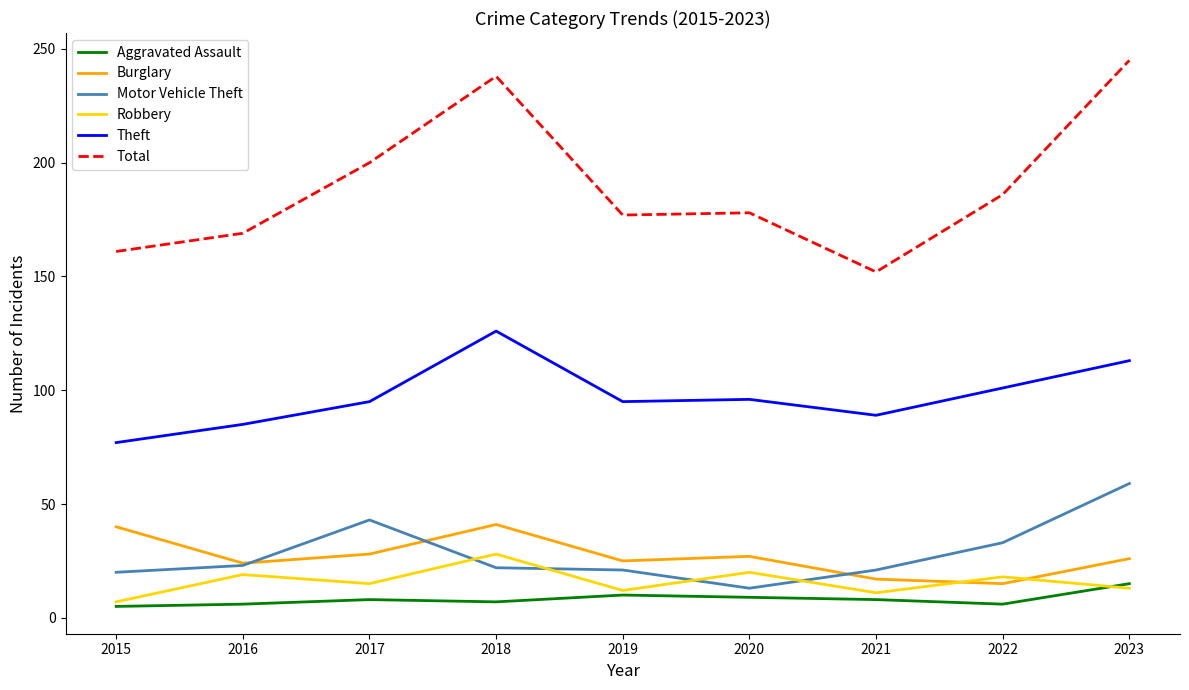

True or false: Aggravated Assault and Theft cross at least once.

False